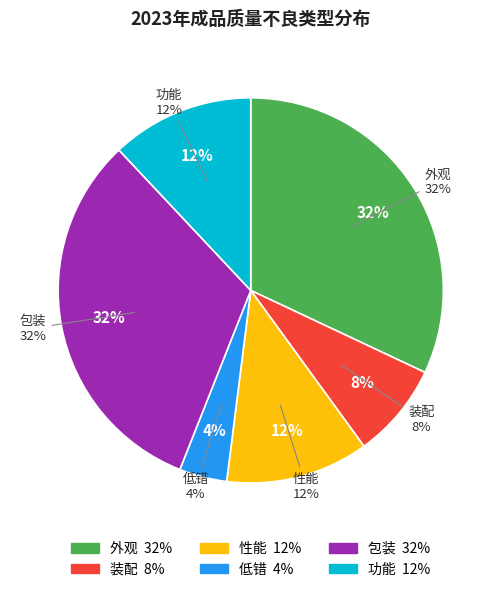

Combined, do 包装 and 装配 account for over 50%?

No